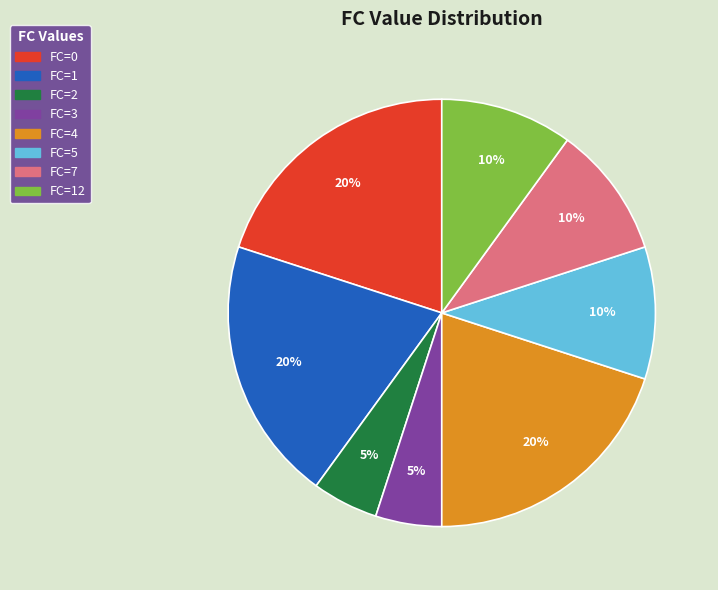

To the nearest percent, what is the combined percentage of FC=2 and FC=12?

15%